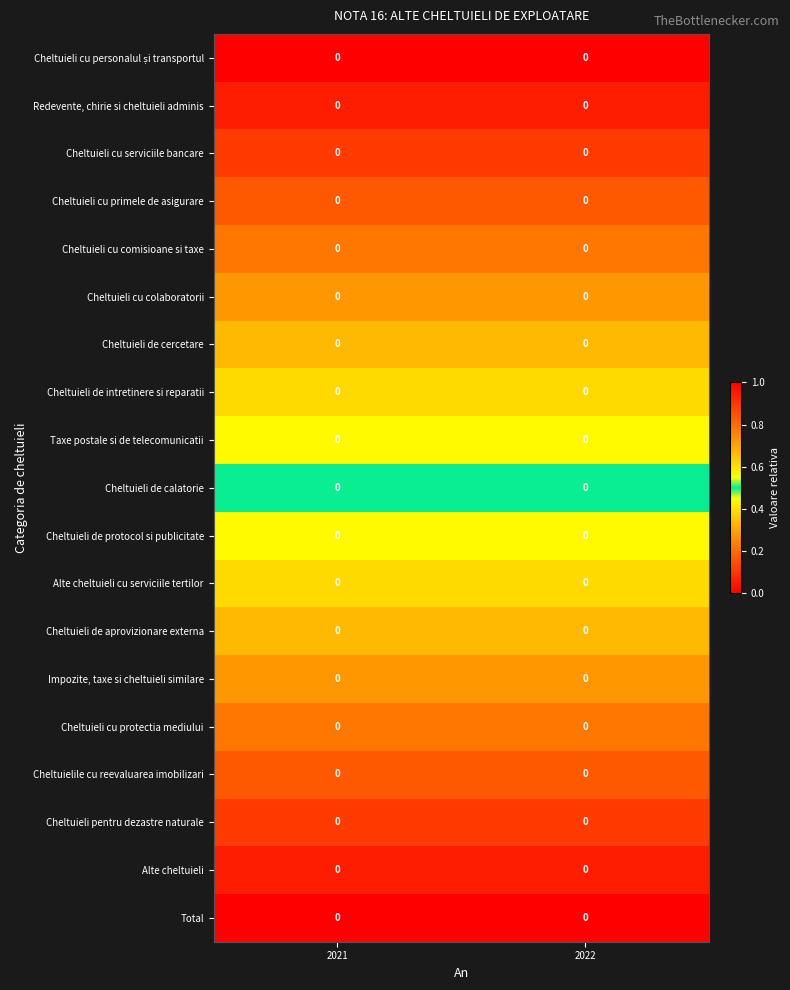

How many categories are shown in the chart?

2